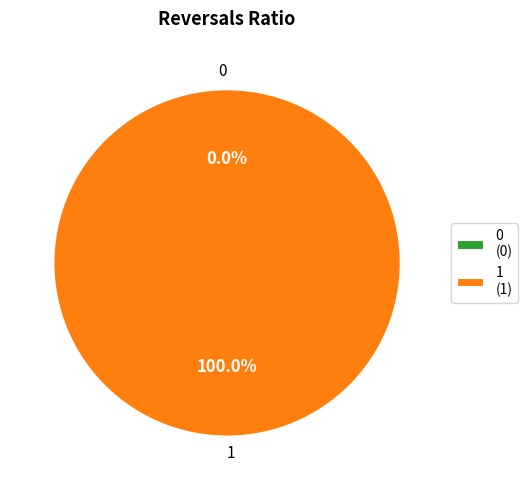

To the nearest percent, what is the average slice percentage?

50%